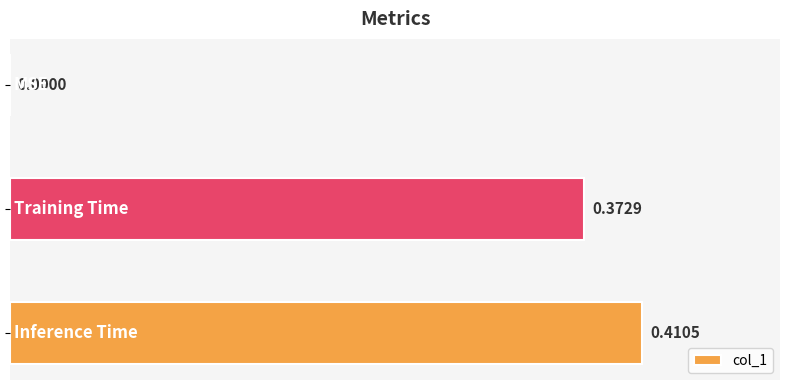

What is the sum of all values?

0.8